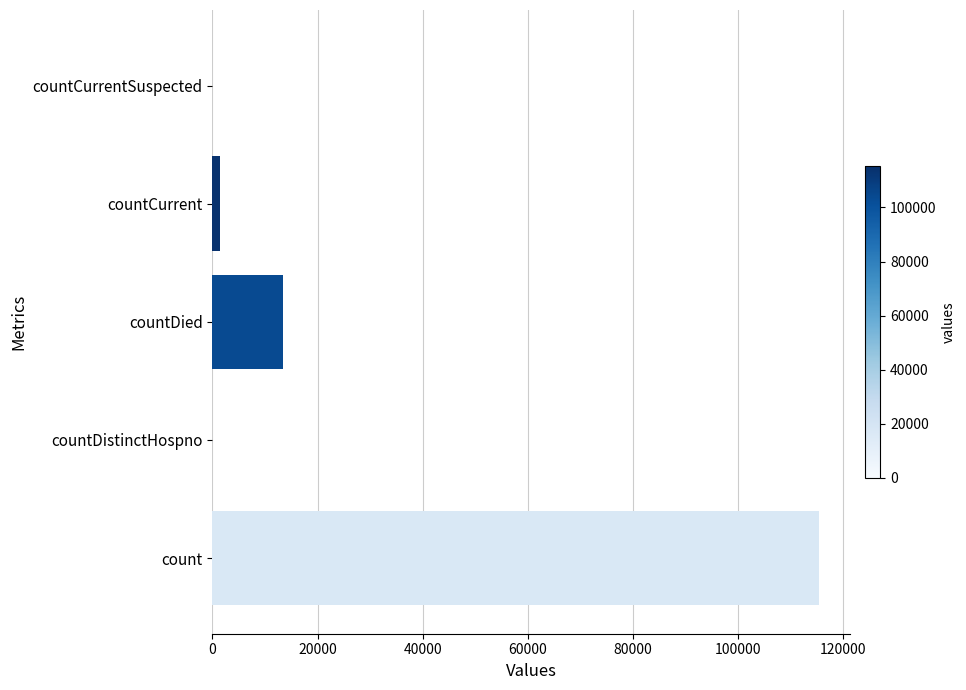

Between countDistinctHospno and count, which is larger?

count